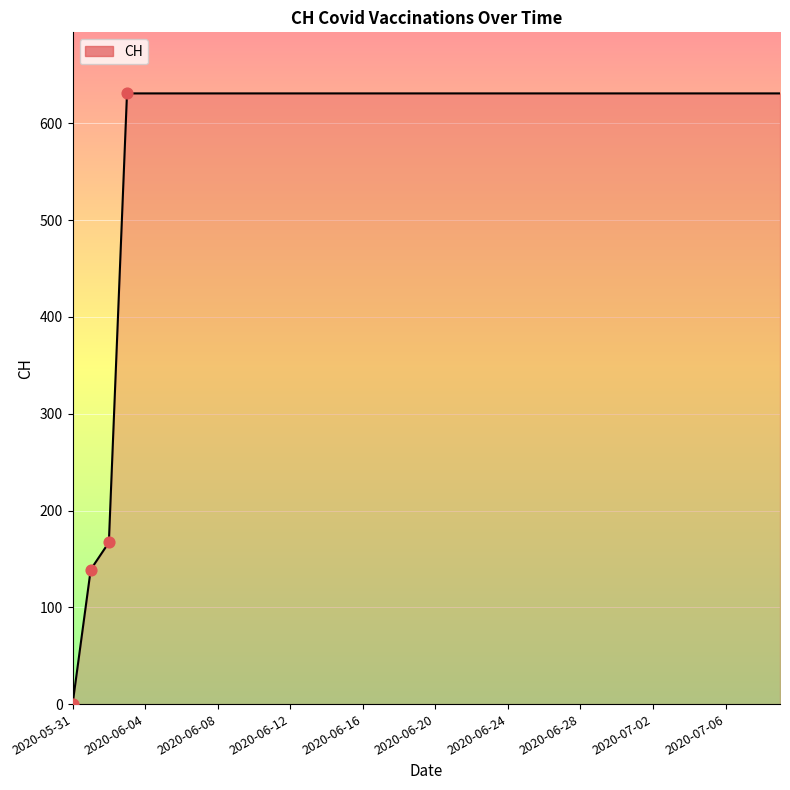

What is the maximum value shown in the chart?

631